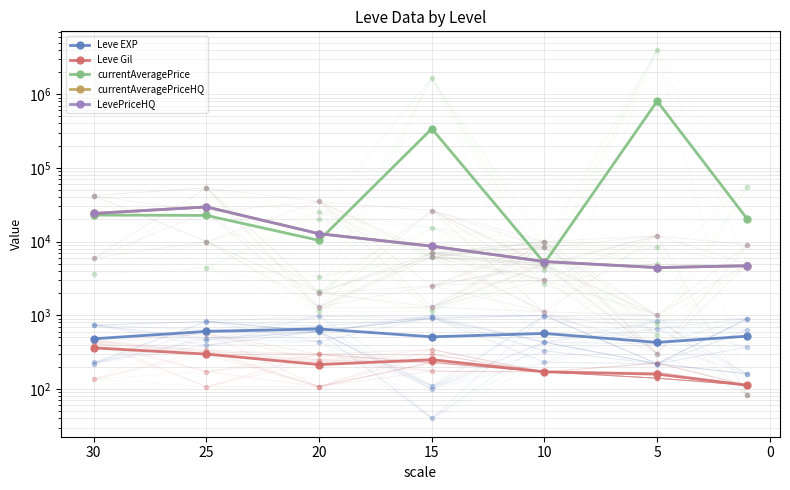

What is the maximum value shown in the chart?

803000.1